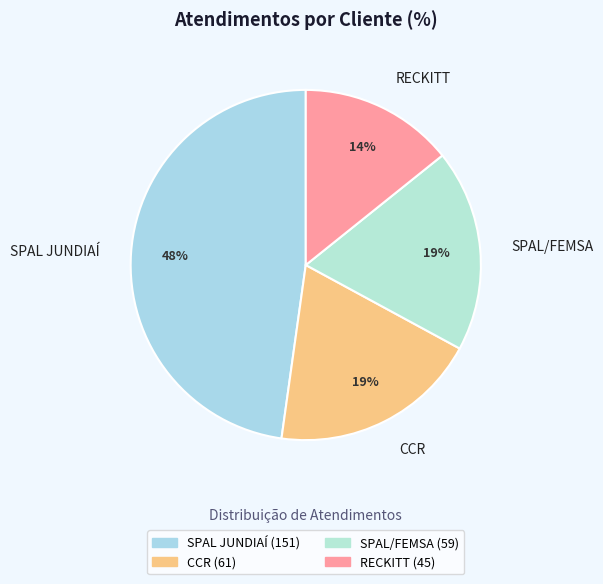

To the nearest percent, what is the difference between the largest and smallest slice percentages?

34%